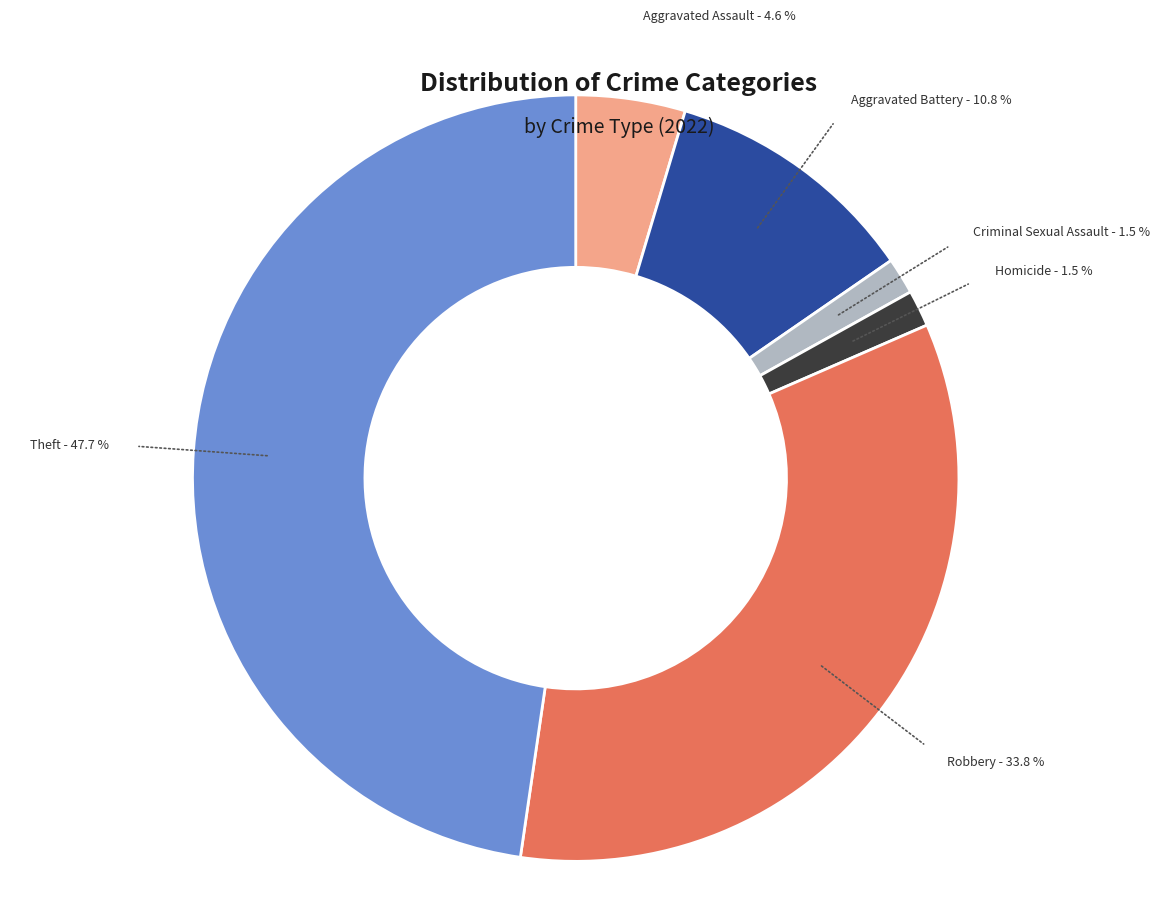

The Theft slice represents 48% of the pie. True or false?

True